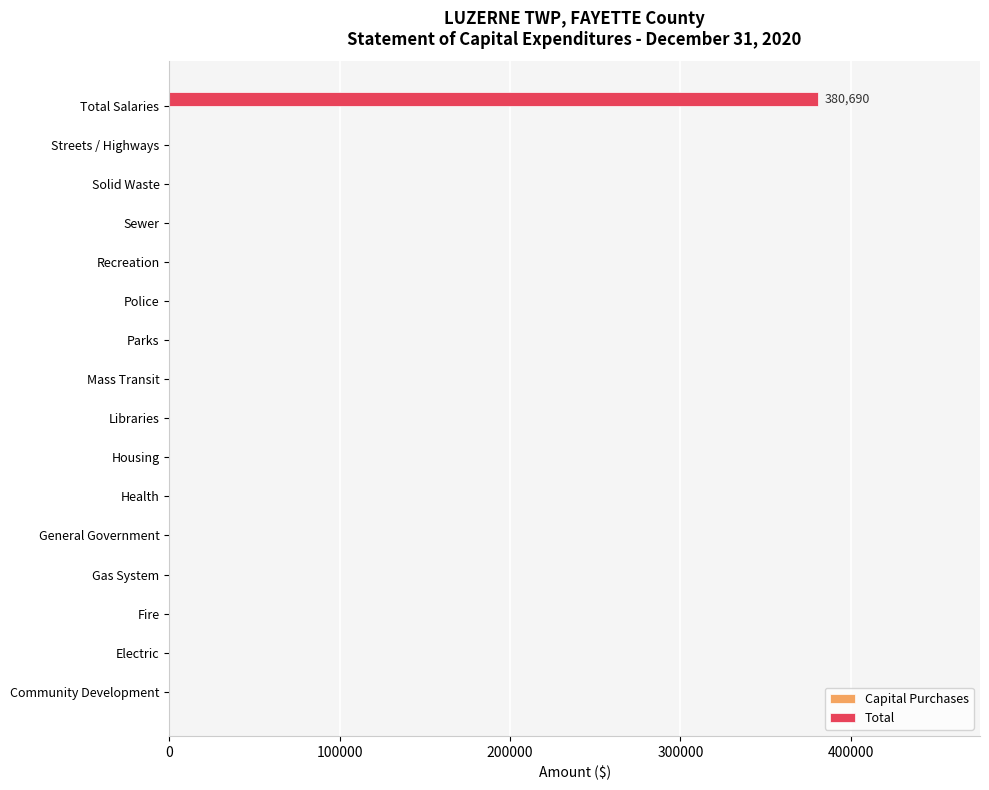

The value at Gas System is -258281. True or false?

False